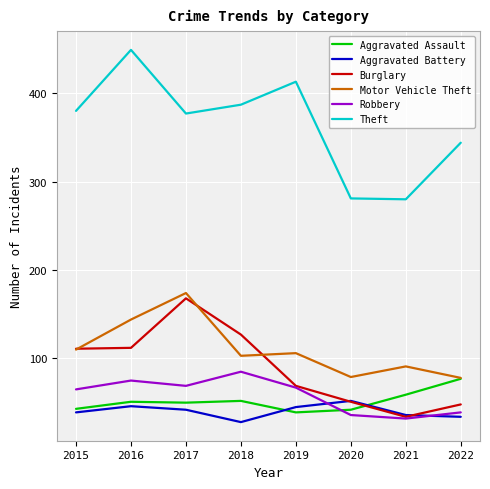

Is this an area chart (filled region under the line)?

No